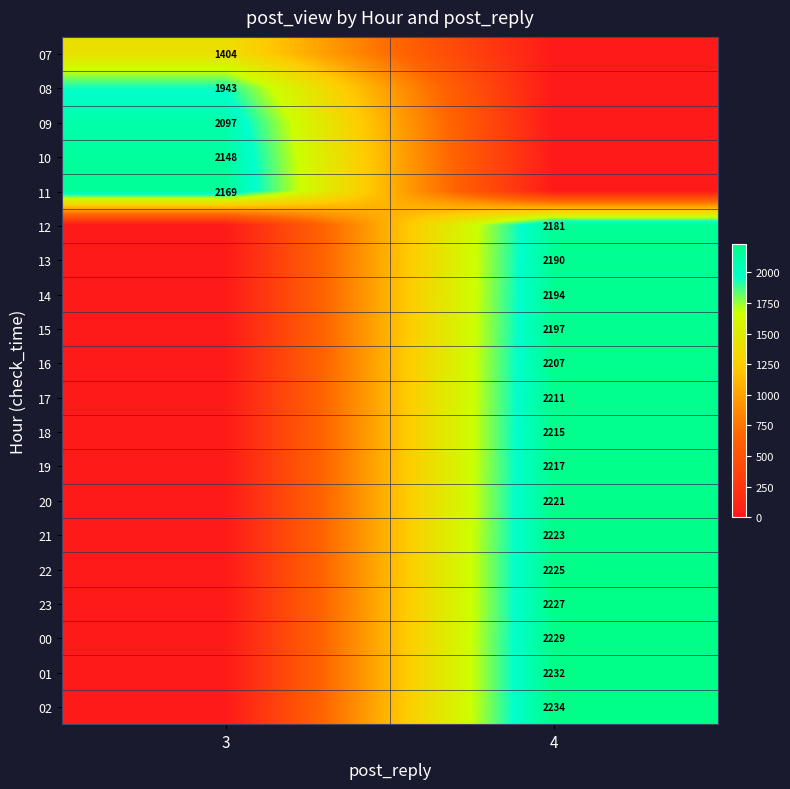

The value of 00 at 4 is 2229. True or false?

True